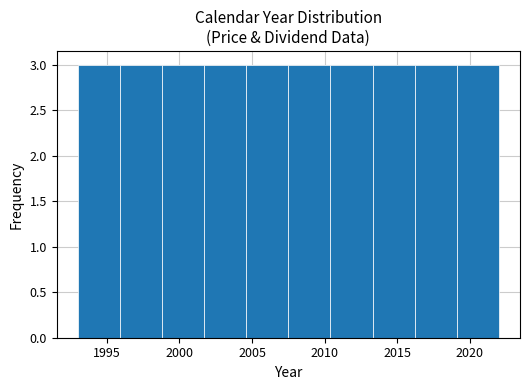

Reading left to right, list every bar in this chart as the range it spans on the x-axis followed by its height. Neither the bar edges nor the heights are printed on the chart, so give them approximately, as read against the axes.

1993.0 to 1995.9: 3
1995.9 to 1998.8: 3
1998.8 to 2001.7: 3
2001.7 to 2004.6: 3
2004.6 to 2007.5: 3
2007.5 to 2010.4: 3
2010.4 to 2013.3: 3
2013.3 to 2016.2: 3
2016.2 to 2019.1: 3
2019.1 to 2022.0: 3